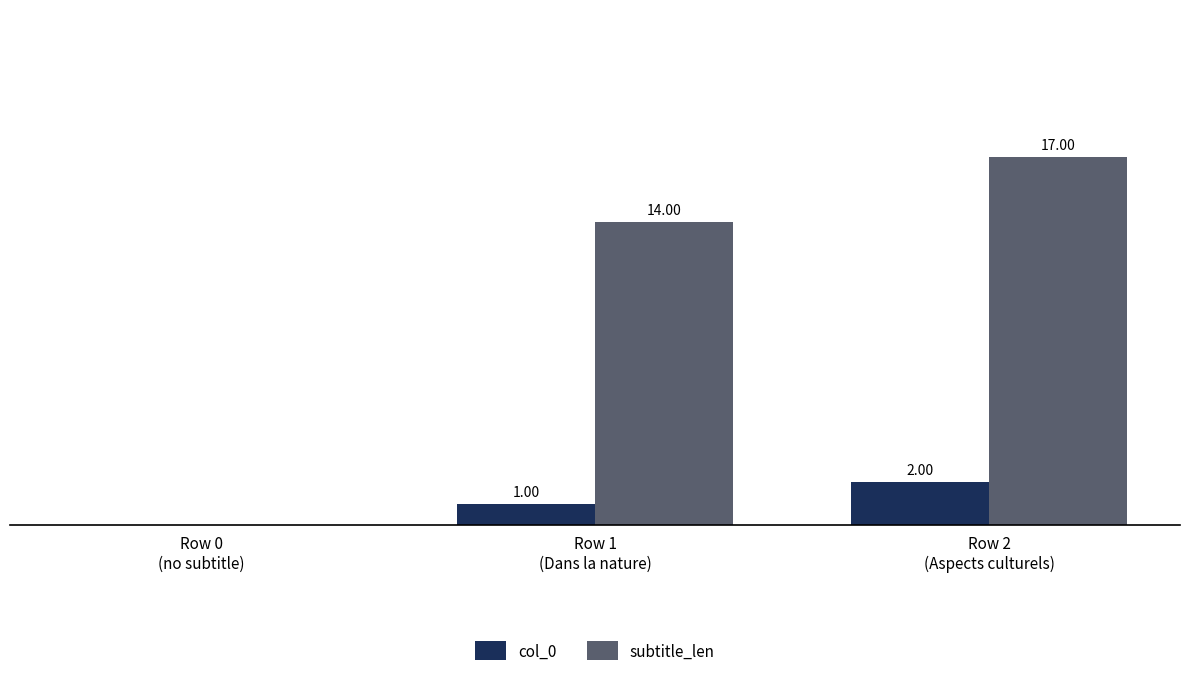

Which series has the largest total across all categories?

subtitle_len